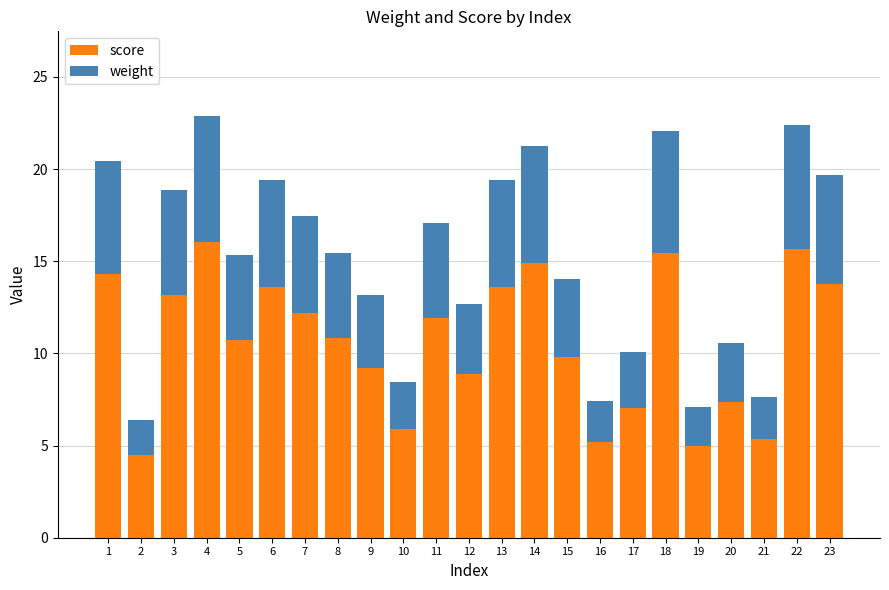

What is the average value of the score series?

10.6